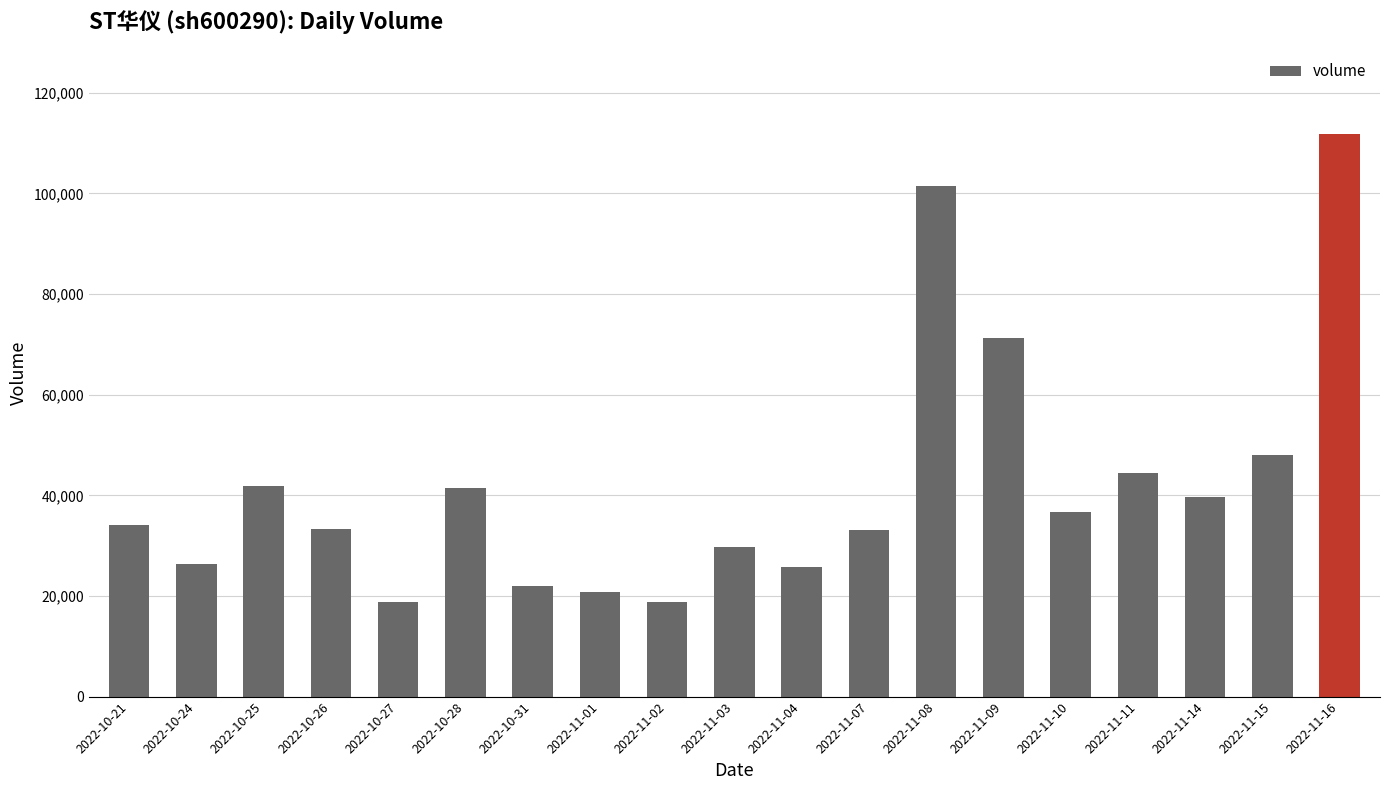

Are the bars horizontal?

No